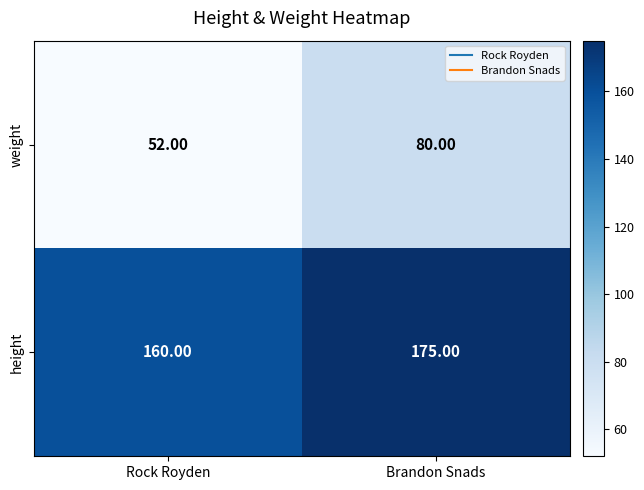

What is the minimum value shown in the chart?

52